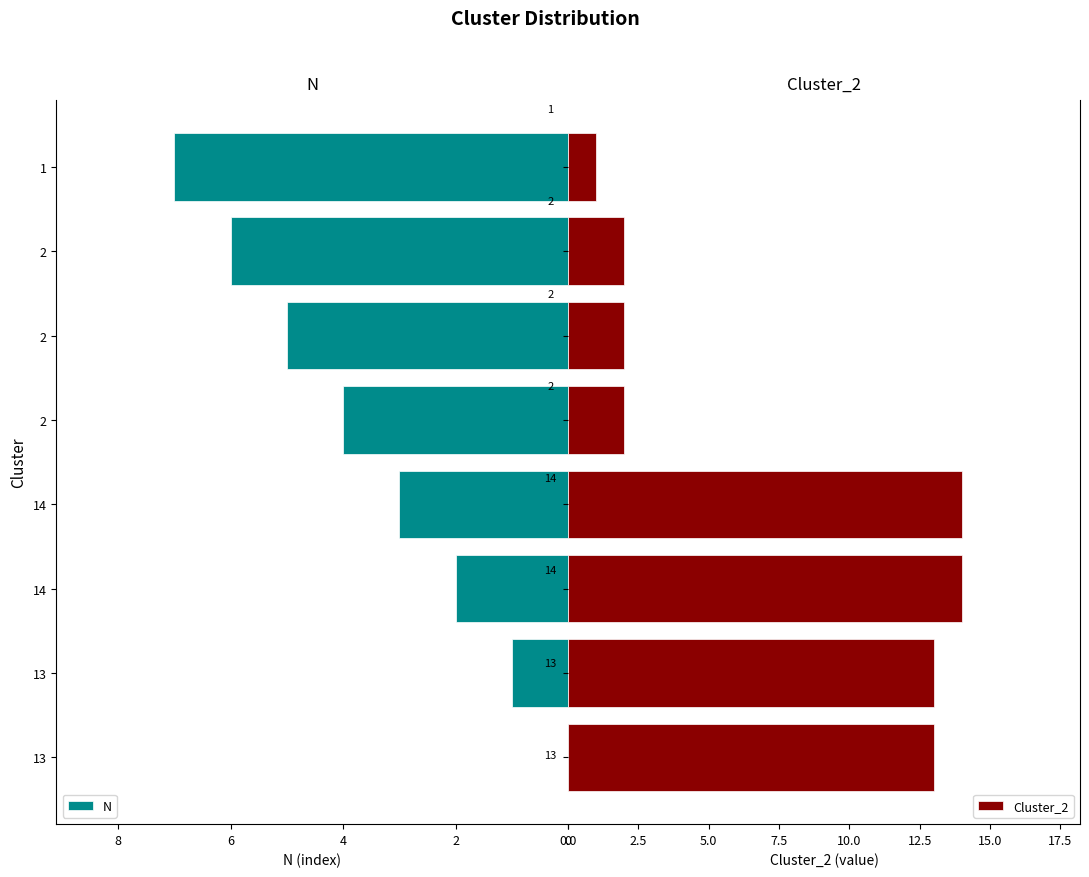

Reading left to right, extract all data points from this chart.

N: 0	1	2	3	4	5	6	7
Cluster_2: 13	13	14	14	2	2	2	1